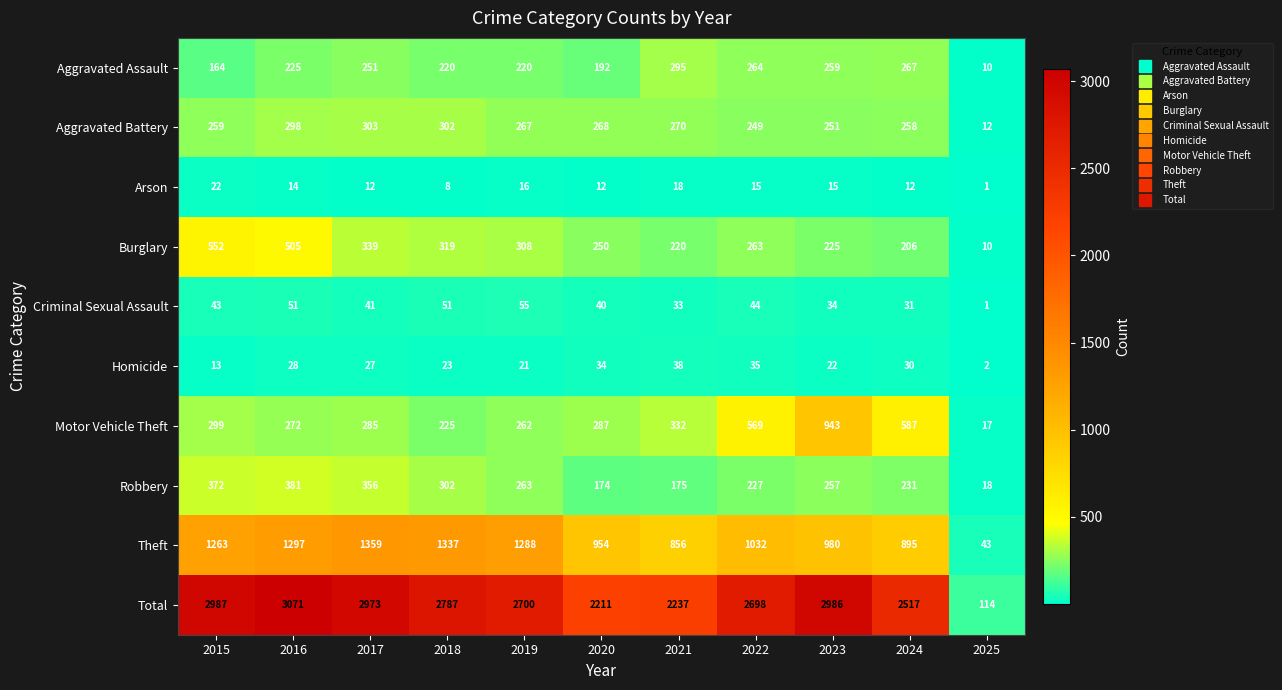

Which series has the widest spread of values?

Total